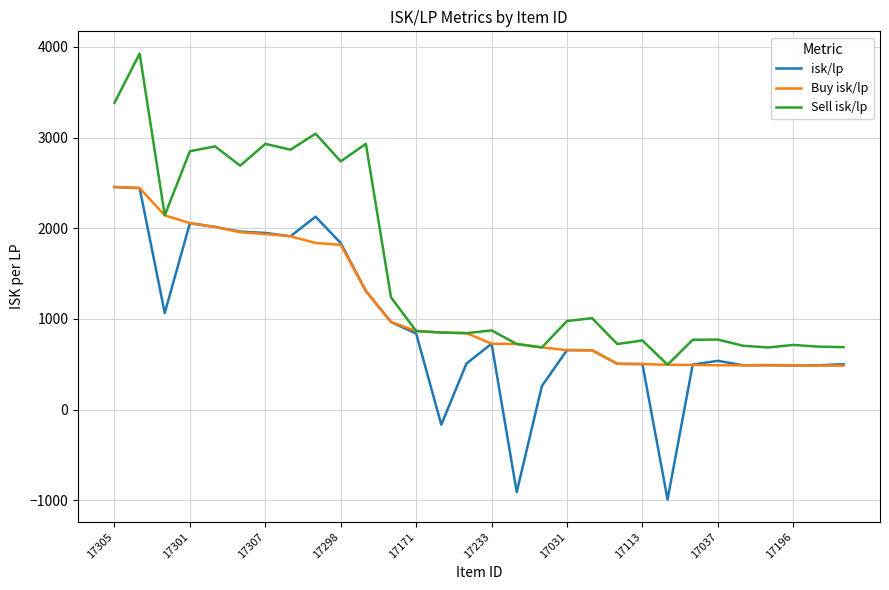

Which series has the largest total across all categories?

Sell isk/lp